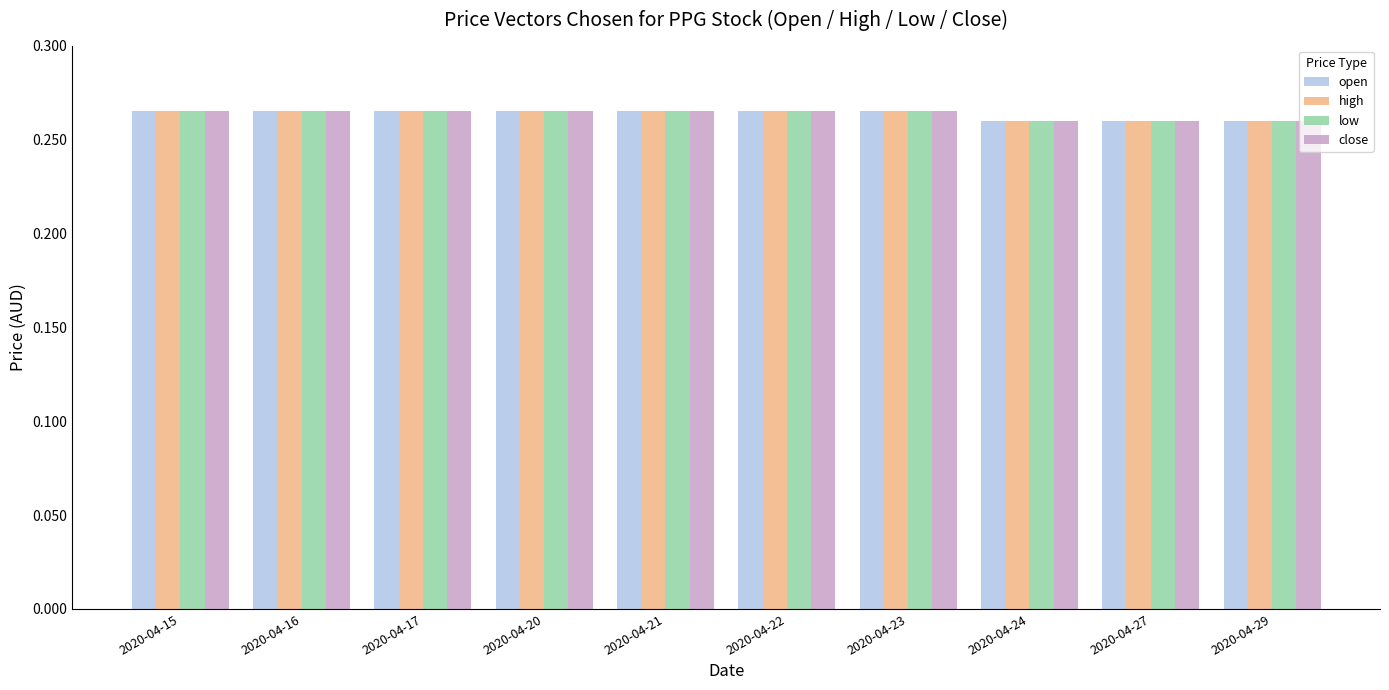

Count the high values in the range 0 to 1.

10